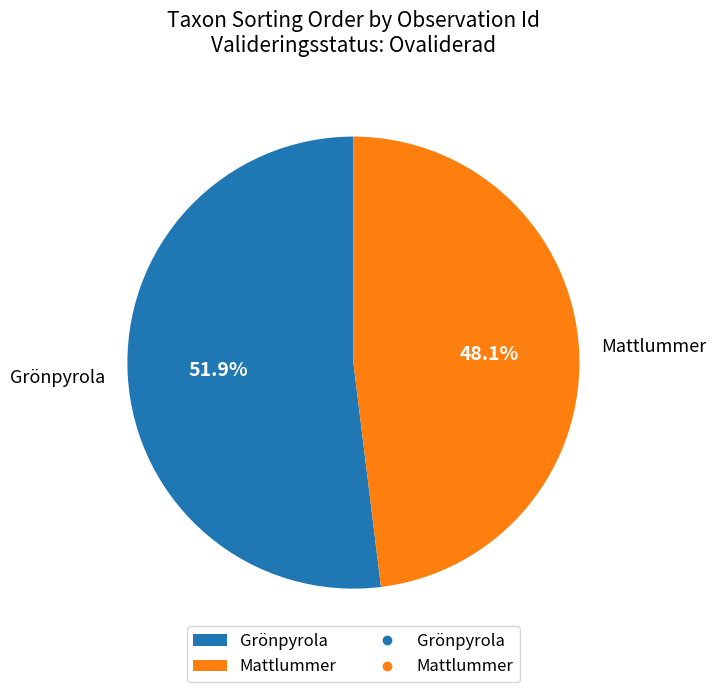

What is the ratio of the value at Grönpyrola to the value at Mattlummer?

1.1